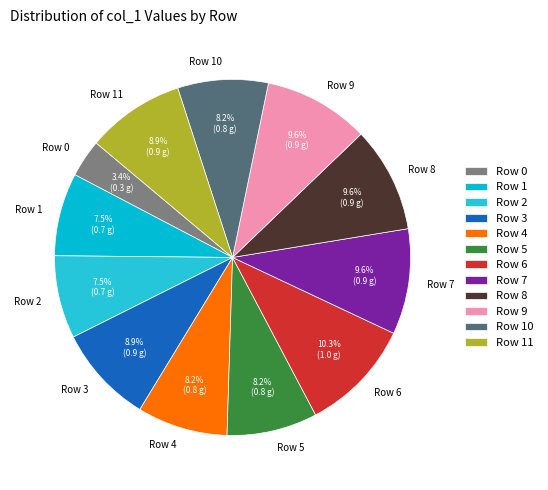

Is there any slice that represents more than half of the pie?

No